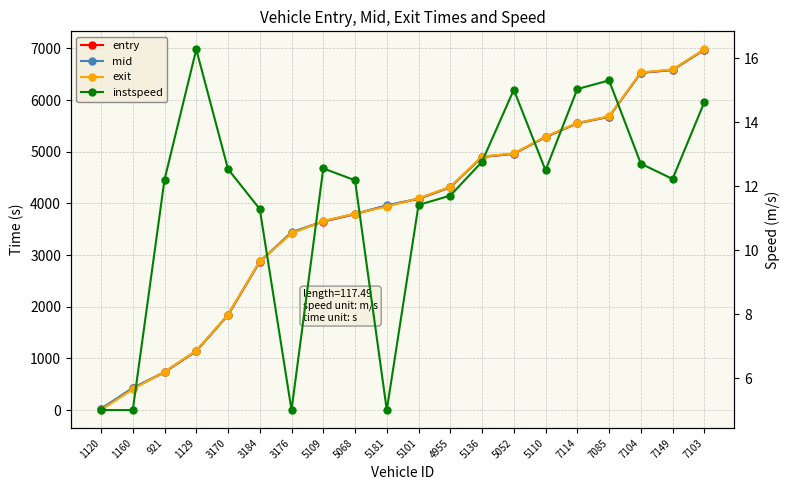

Reading left to right, extract all data points from this chart.

entry: 1120=22.0	1160=425.0	921=734.0	1129=1143.0	3170=1840.0	3184=2872.0	3176=3436.0	5109=3650.0	5068=3793.0	5181=3959.0	5101=4088.0	4955=4312.0	5136=4898.0	5052=4960.0	5110=5283.0	7114=5550.0	7085=5676.0	7104=6525.0	7149=6582.0	7103=6973.0
mid: 1120=27.3	1160=430.1	921=739.2	1129=1147.1	3170=1845.3	3184=2877.5	3176=3442.4	5109=3655.2	5068=3798.3	5181=3964.3	5101=4093.5	4955=4317.4	5136=4903.1	5052=4964.5	5110=5288.3	7114=5554.3	7085=5680.4	7104=6530.2	7149=6587.4	7103=6977.5
exit: 1120=2.1	1160=404.9	921=744.3	1129=1150.6	3170=1850.0	3184=2882.6	3176=3418.8	5109=3660.1	5068=3803.3	5181=3939.2	5101=4098.8	4955=4322.4	5136=4907.8	5052=4968.5	5110=5293.1	7114=5558.2	7085=5684.2	7104=6534.9	7149=6592.6	7103=6981.5
instspeed: 1120=5.0	1160=5.0	921=12.2	1129=16.3	3170=12.5	3184=11.3	3176=5.0	5109=12.6	5068=12.2	5181=5.0	5101=11.4	4955=11.7	5136=12.8	5052=15.0	5110=12.5	7114=15.0	7085=15.3	7104=12.7	7149=12.2	7103=14.6